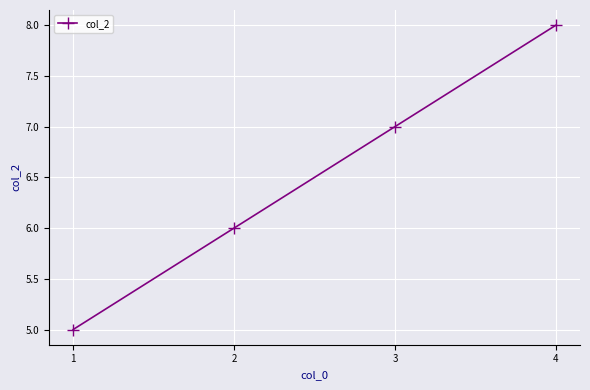

What value does the data have at 4?

8